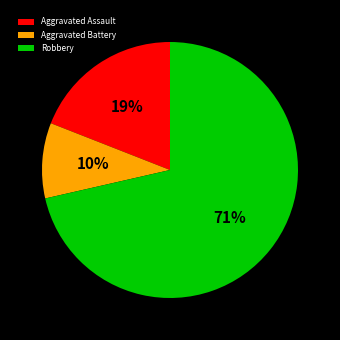

Between Robbery and Aggravated Assault, which is larger?

Robbery